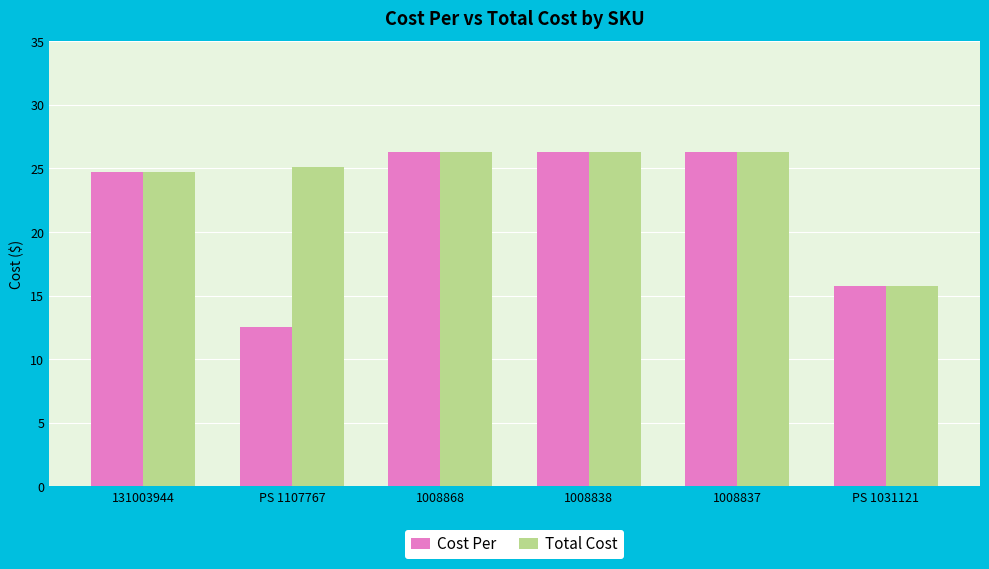

True or false: Total Cost has a value of 9.2 at PS 1031121.

False